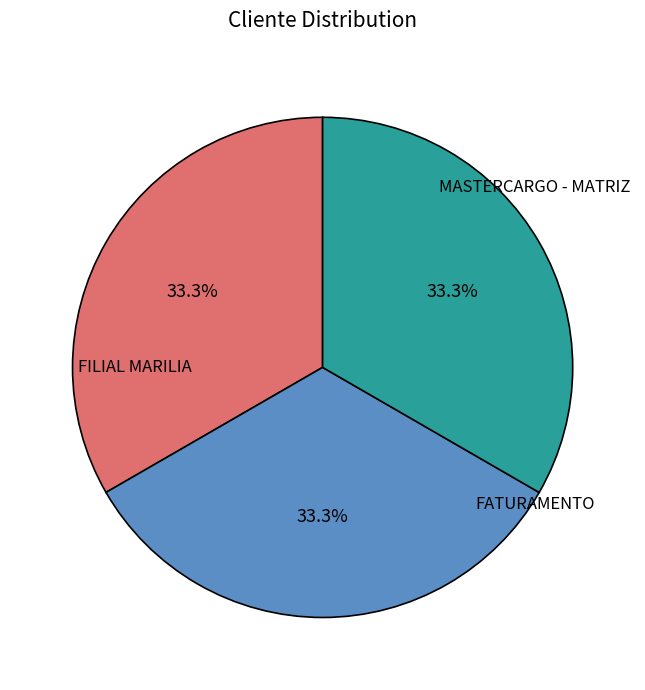

To the nearest percent, what is the average slice percentage?

33%